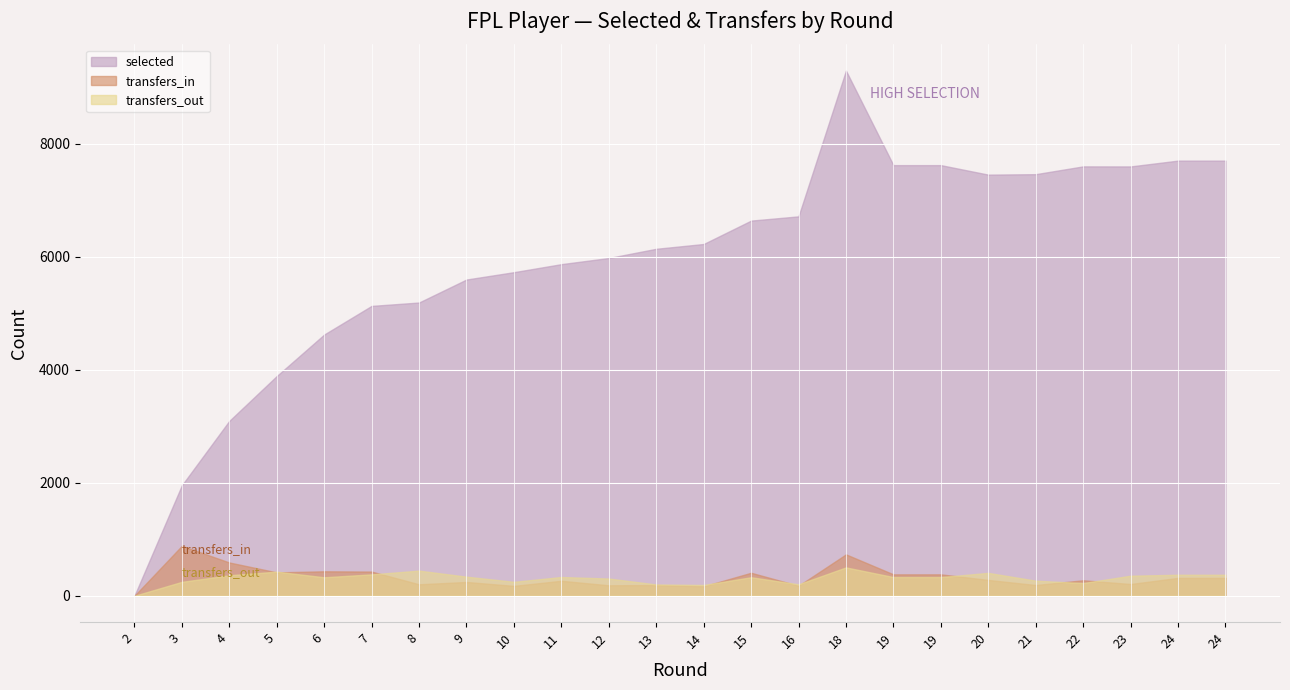

How many values in the transfers_in series exceed 281?

11